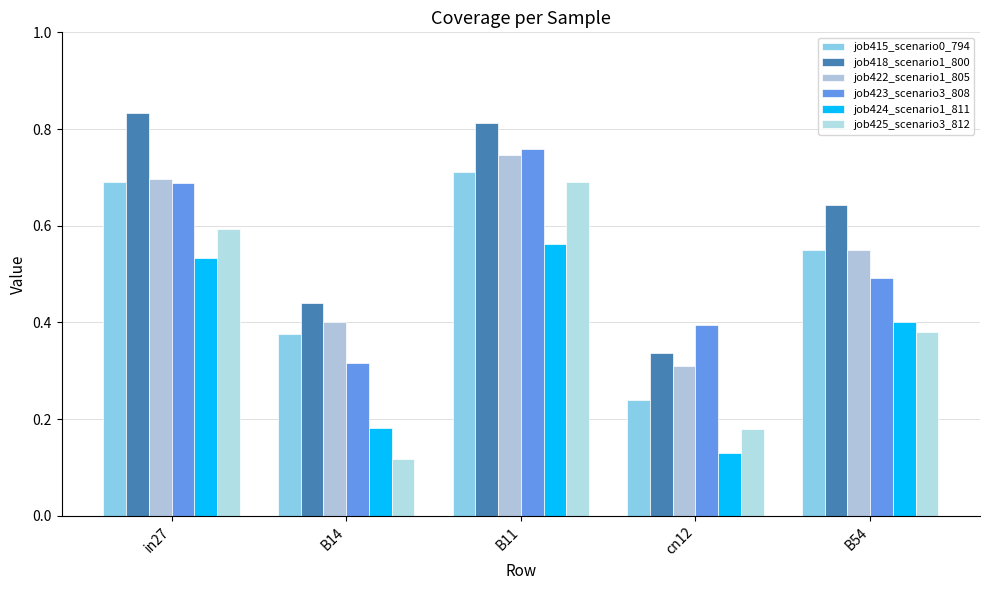

Is it true that job422_scenario1_805 equals 0.5 at cn12?

False